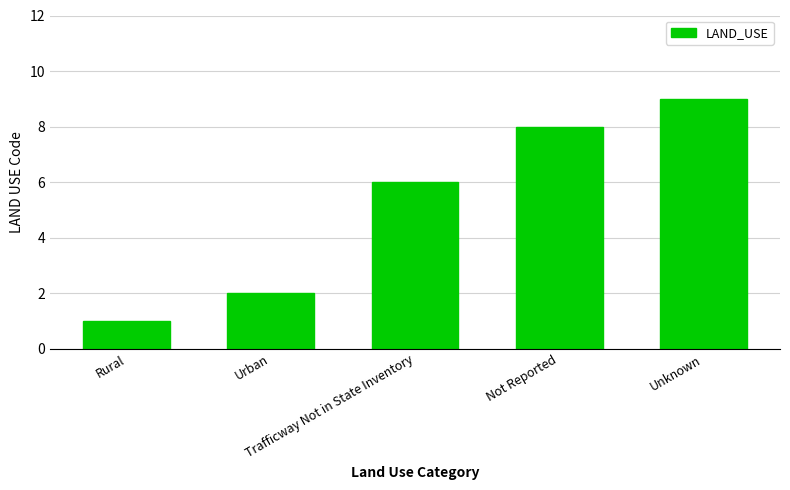

True or false: the data shows 2 at Not Reported.

False